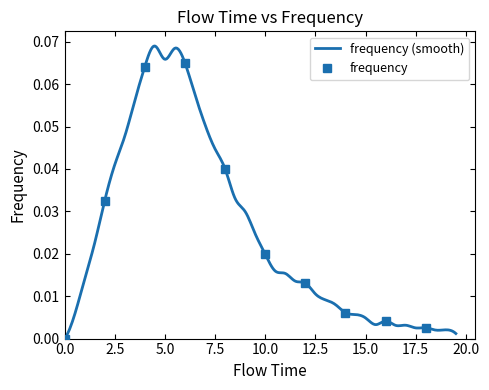

Between 4.5 and 9.5, which is larger?

4.5